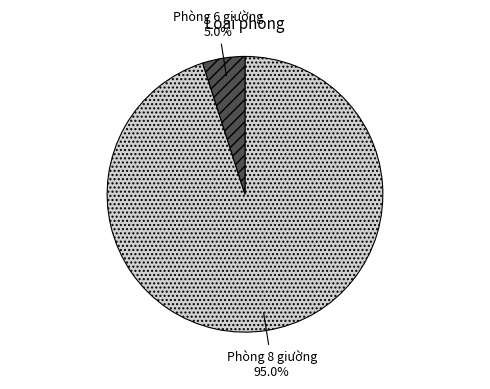

Which has a higher value, Phòng 8 giường or Phòng 6 giường?

Phòng 8 giường